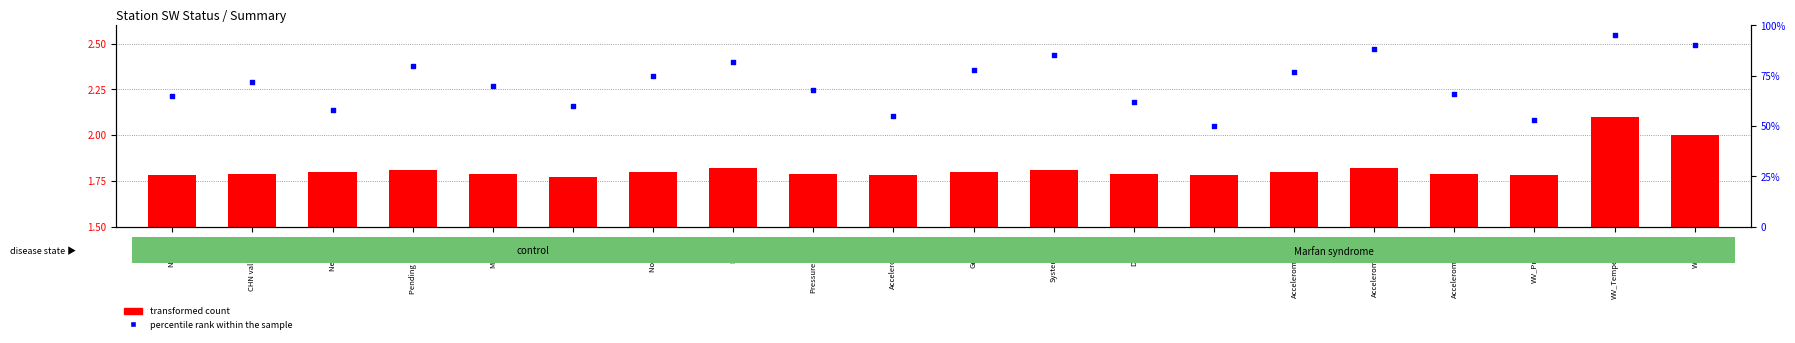

Which series reaches the minimum Y coordinate?

transformed count